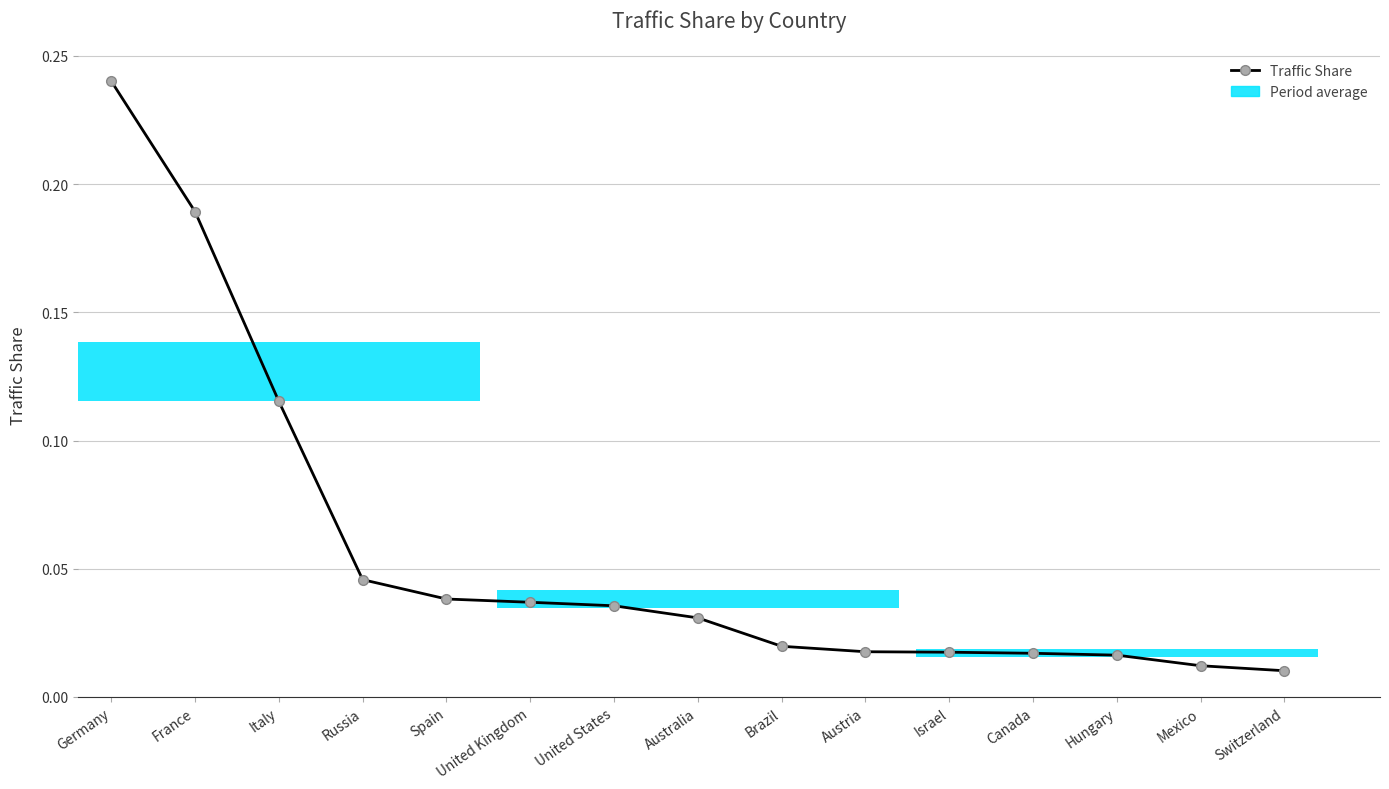

List the labels in order of value, smallest first.

Switzerland, Mexico, Hungary, Canada, Israel, Austria, Brazil, Australia, United States, United Kingdom, Spain, Russia, Italy, France, Germany